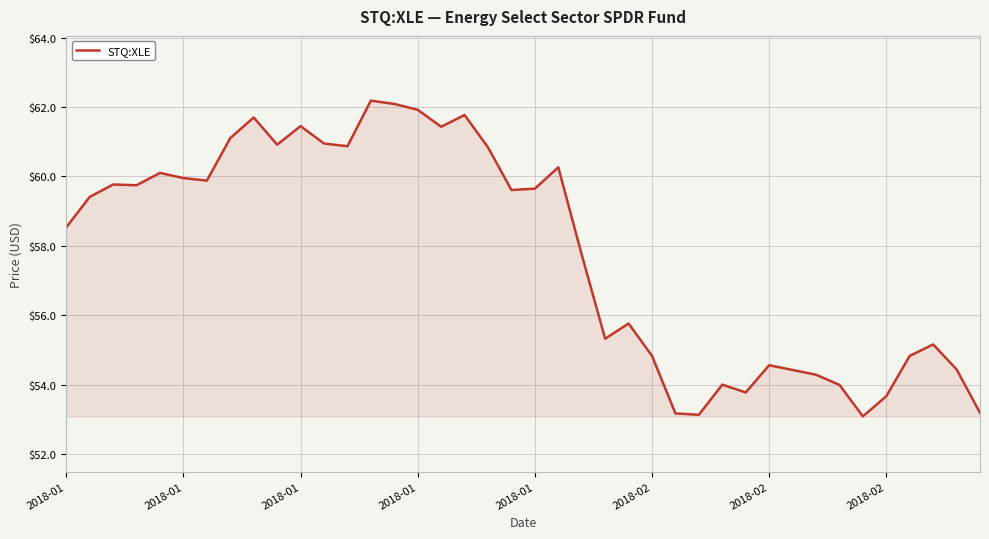

What is the smallest value displayed?

53.1